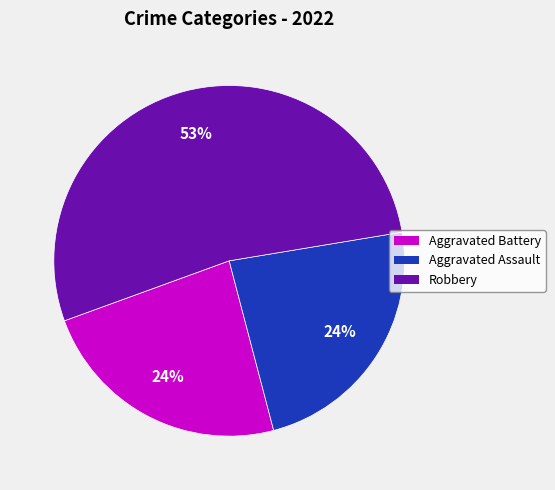

True or false: Aggravated Assault accounts for 10% of the total.

False